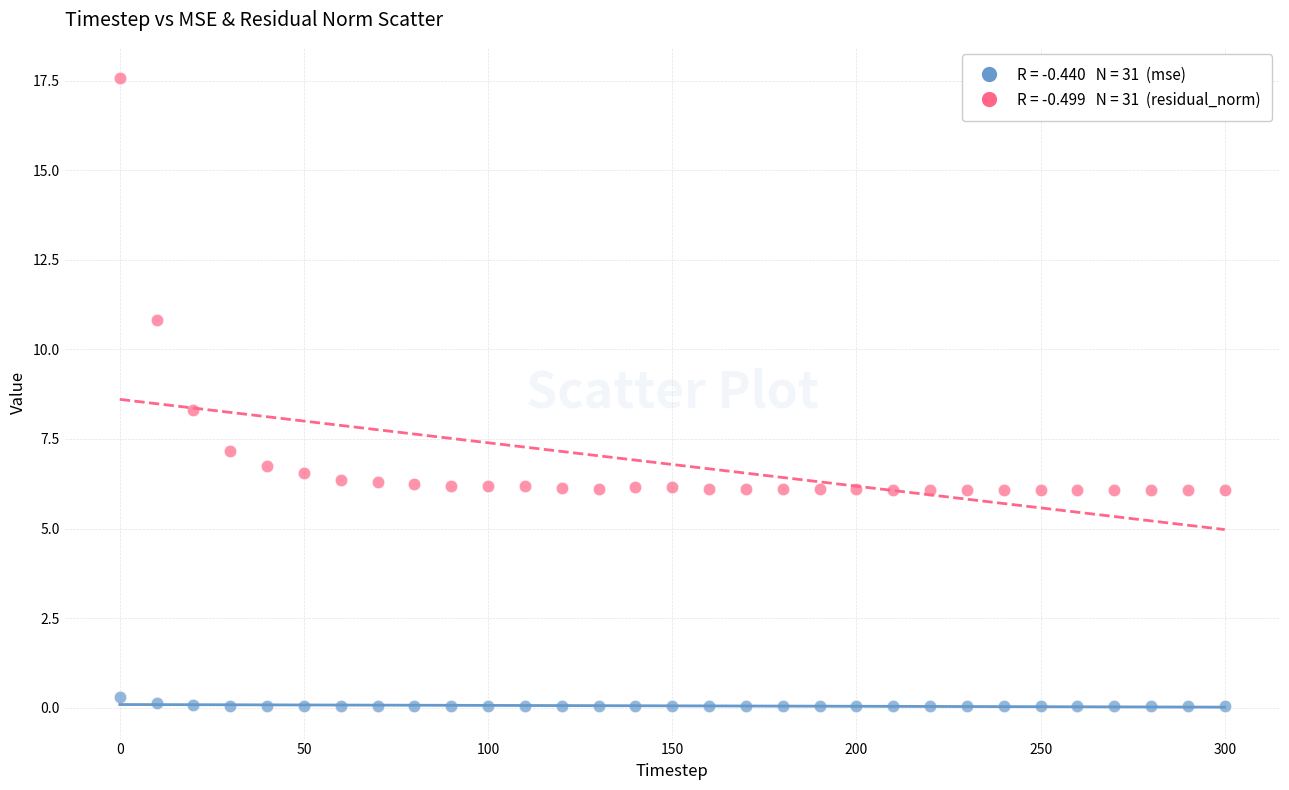

Across all data points, what is the range of X values (max minus min)?

300.0